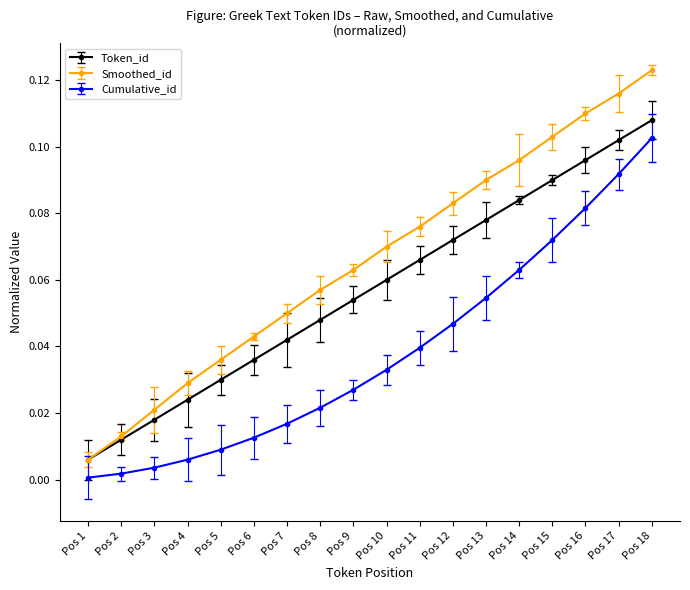

True or false: Cumulative_id and Smoothed_id cross at least once.

False